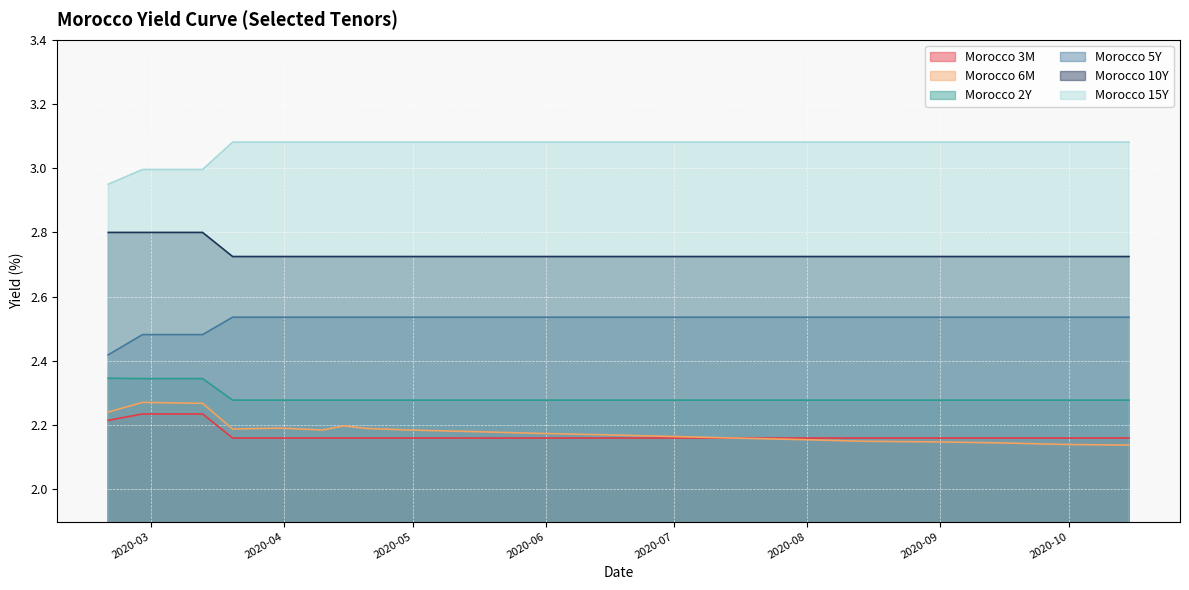

What is the label of the 15th point from the left?

2020-07-31